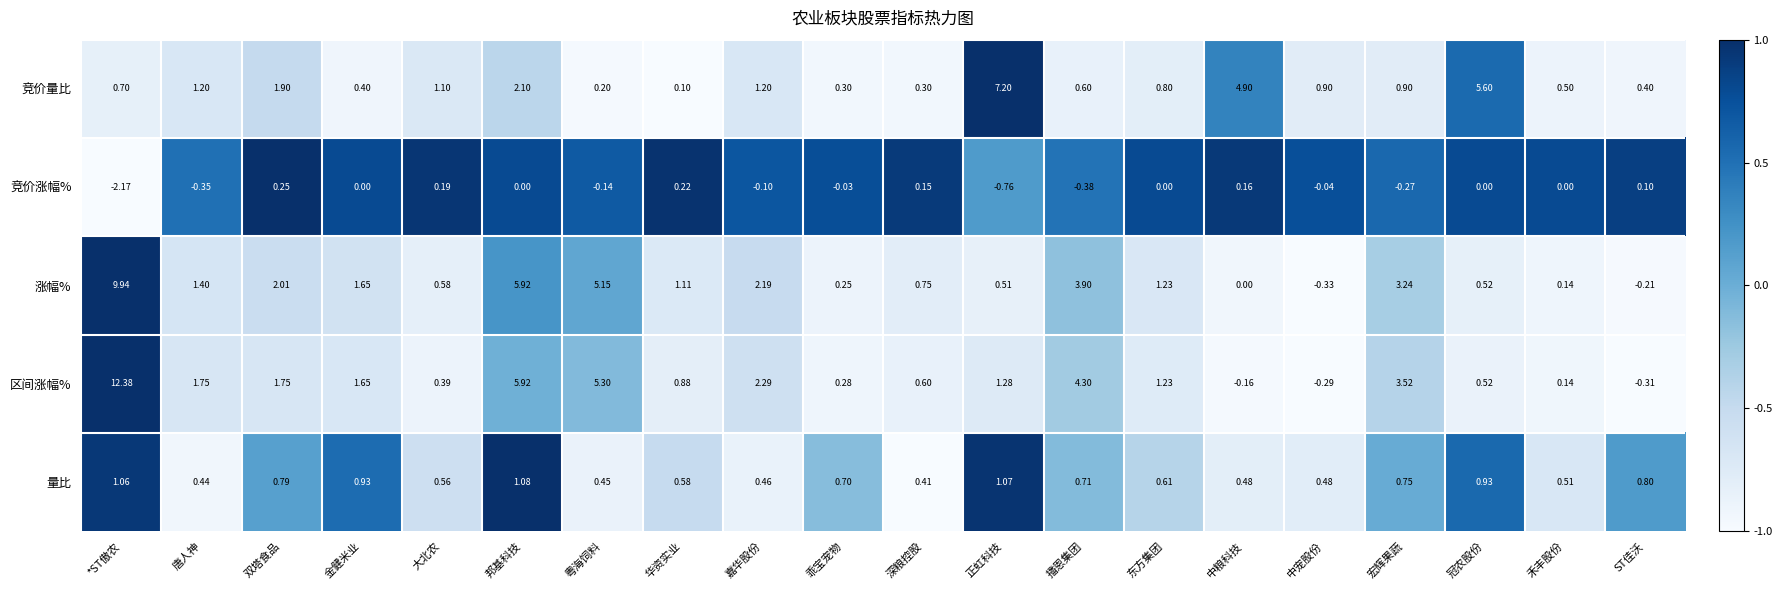

How many categories are shown in the chart?

20